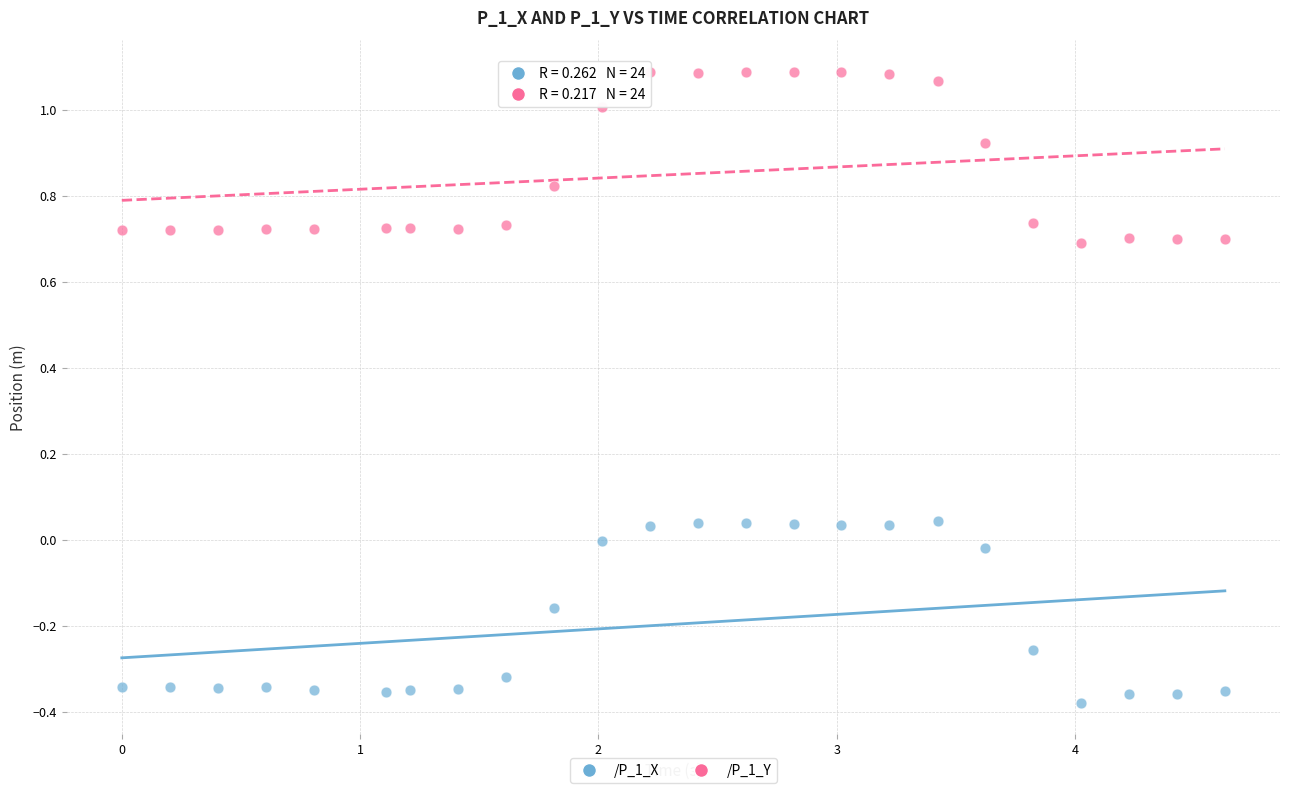

Across all data points, what is the range of Y values (max minus min)?

1.5